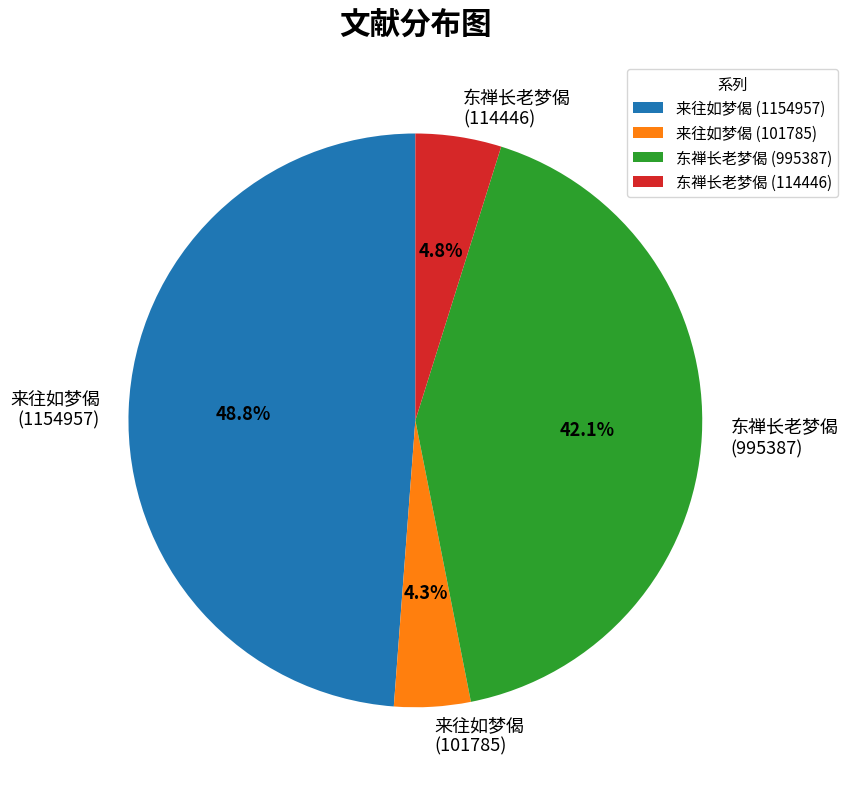

Is the sum of 来往如梦偈 (1154957) and 来往如梦偈 (101785) greater than half?

Yes